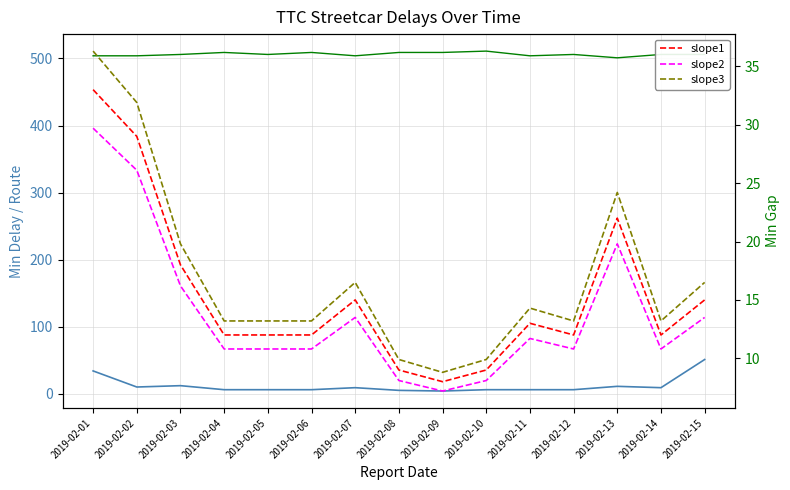

Which series has the largest total across all categories?

Route